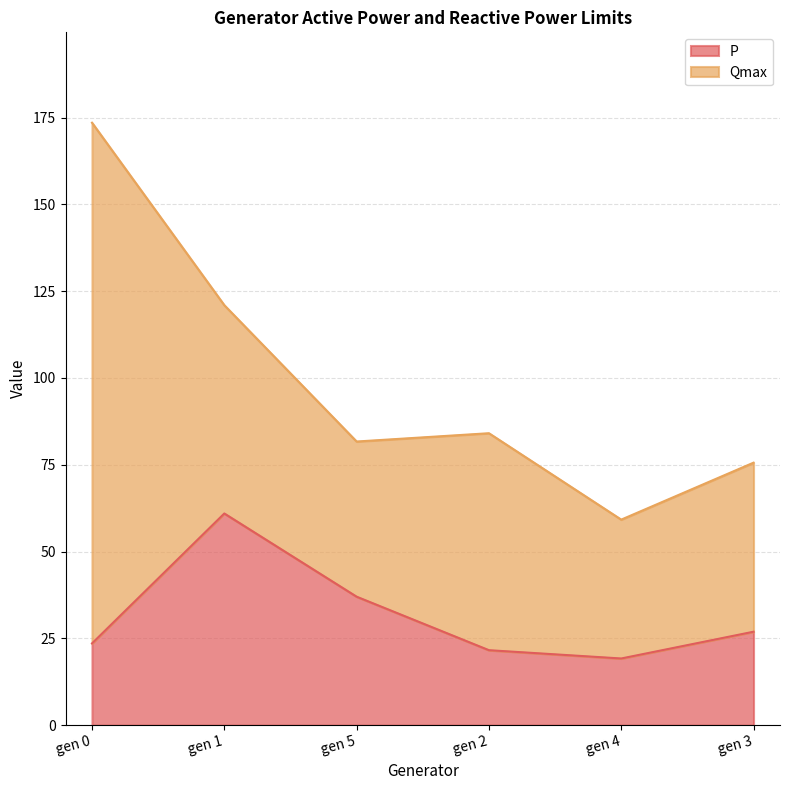

Rank the categories by value from highest to lowest.

gen 1, gen 5, gen 3, gen 0, gen 2, gen 4